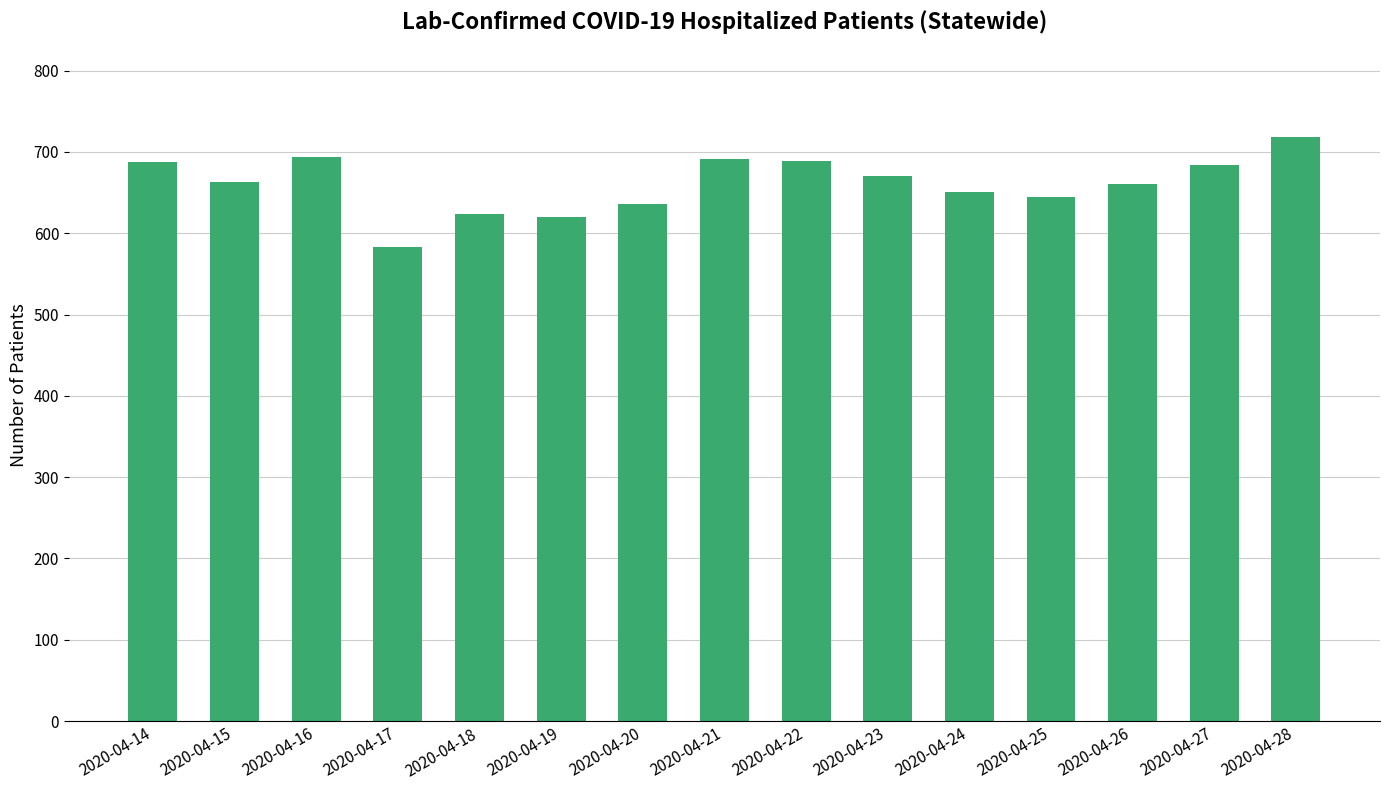

What is the average value?

661